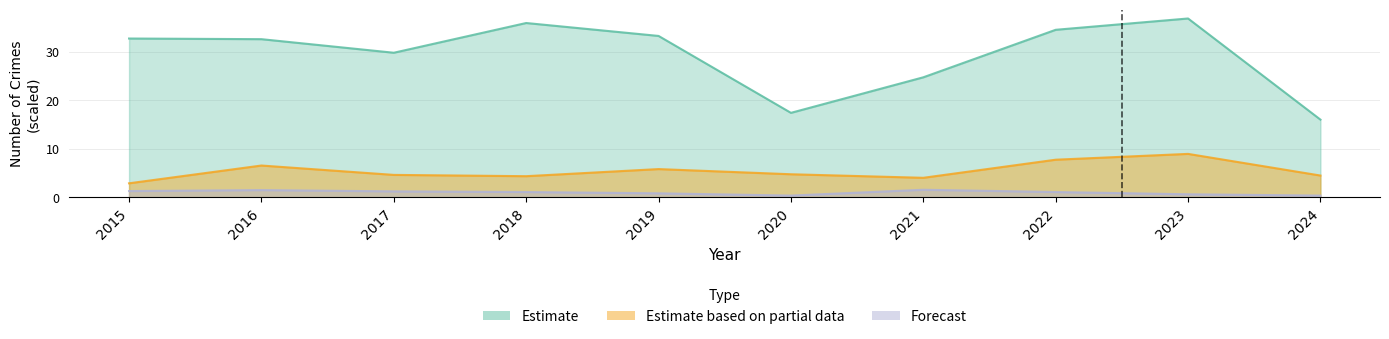

The value of Theft at 2018 is 35.9. True or false?

True